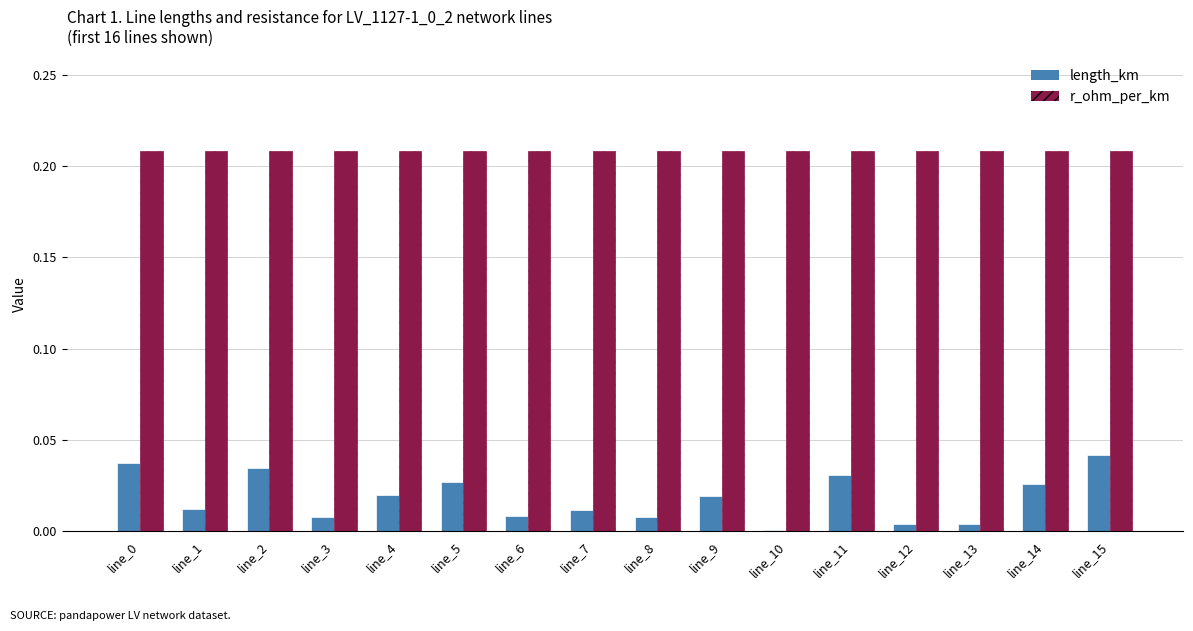

What are all the series names shown in the legend?

length_km, r_ohm_per_km